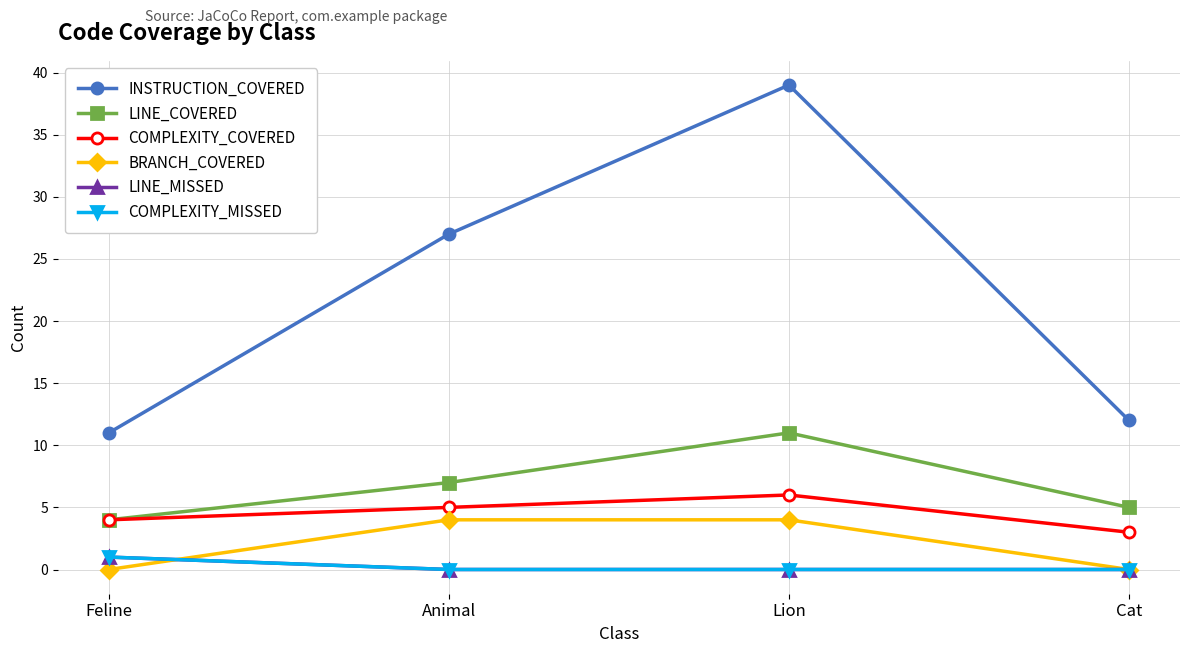

Which series has the largest total across all categories?

INSTRUCTION_COVERED